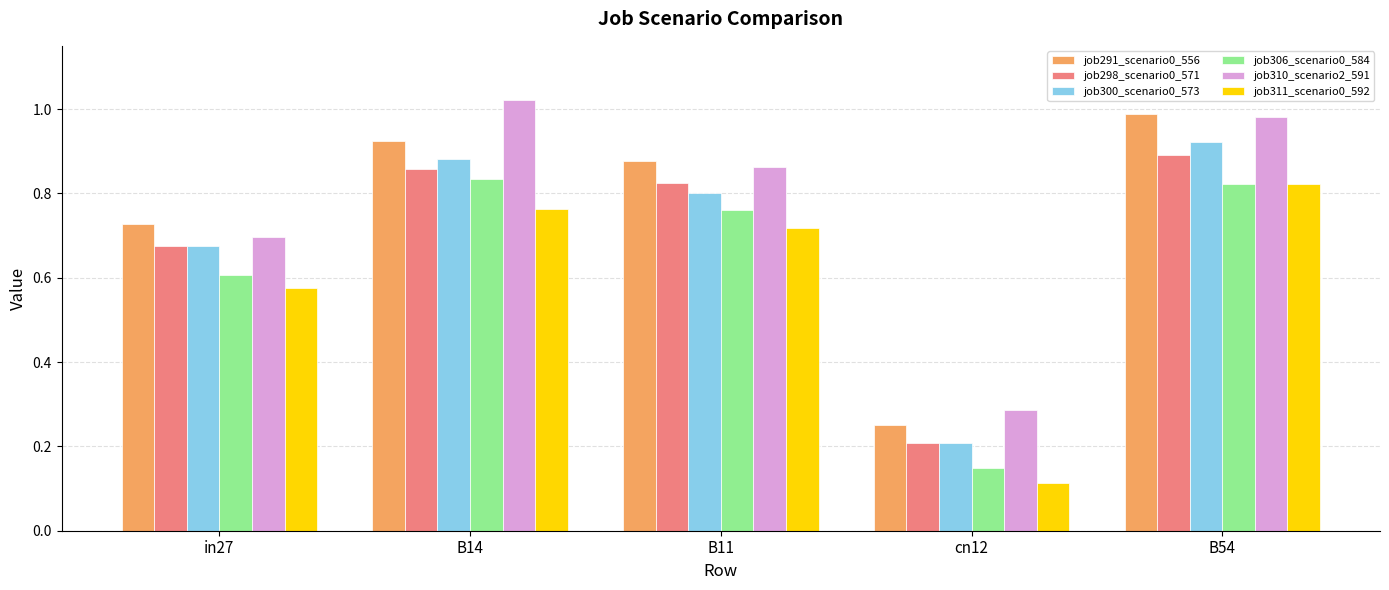

Which category has the lowest value in the job310_scenario2_591 series?

cn12